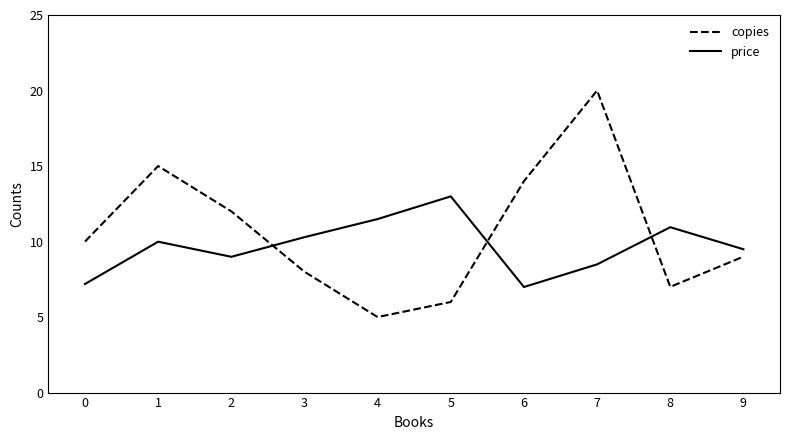

In copies, how many points are higher than both neighbors (excluding endpoints)?

2